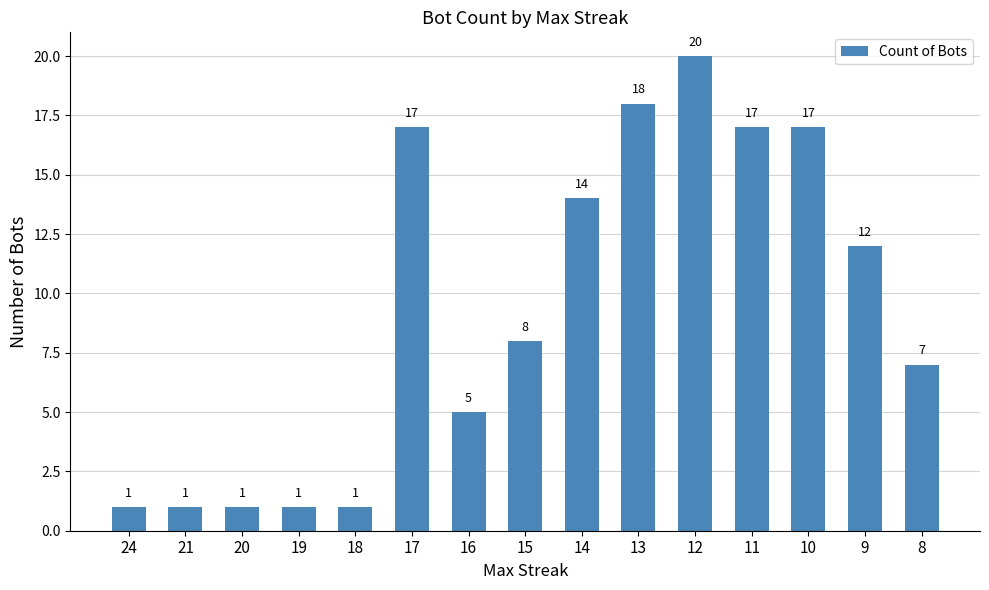

Reading left to right, list all the values displayed in this chart.

1	1	1	1	1	17	5	8	14	18	20	17	17	12	7